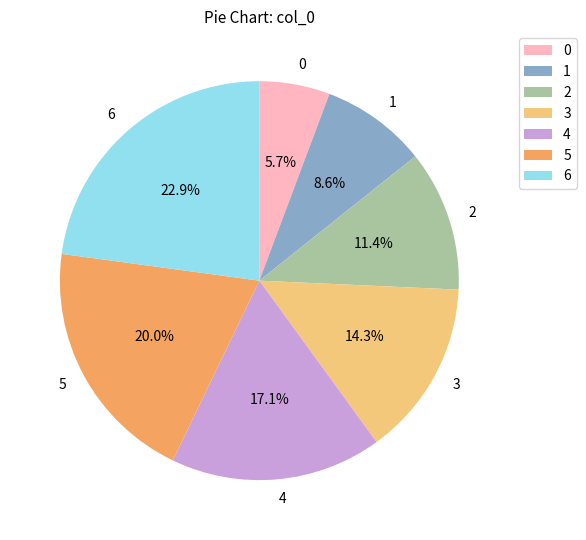

Rank the categories by value from lowest to highest.

0, 1, 2, 3, 4, 5, 6